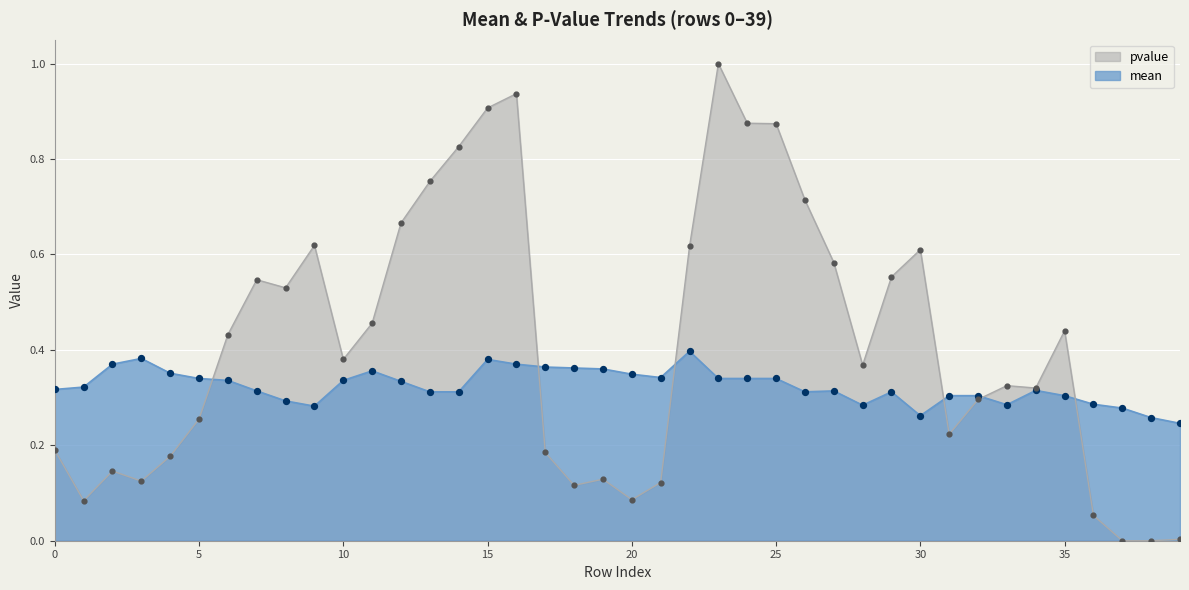

Is the value of pvalue at 32 greater than the value of mean at 5?

No